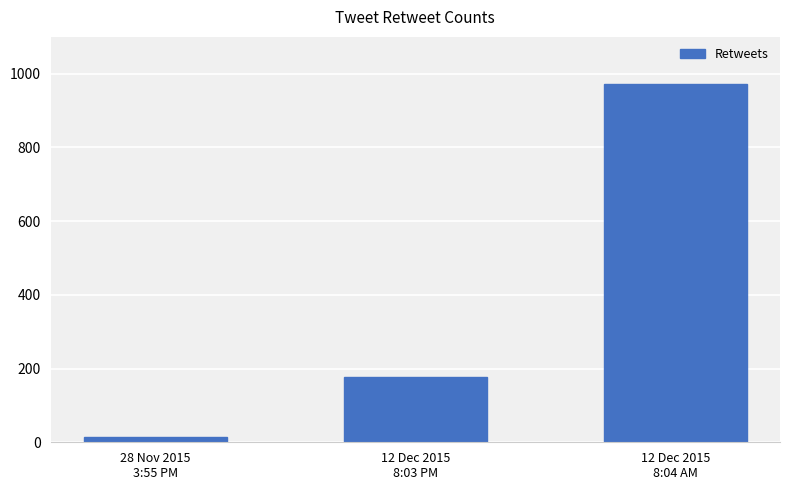

What position from the left is 12 Dec 2015
8:03 PM?

2